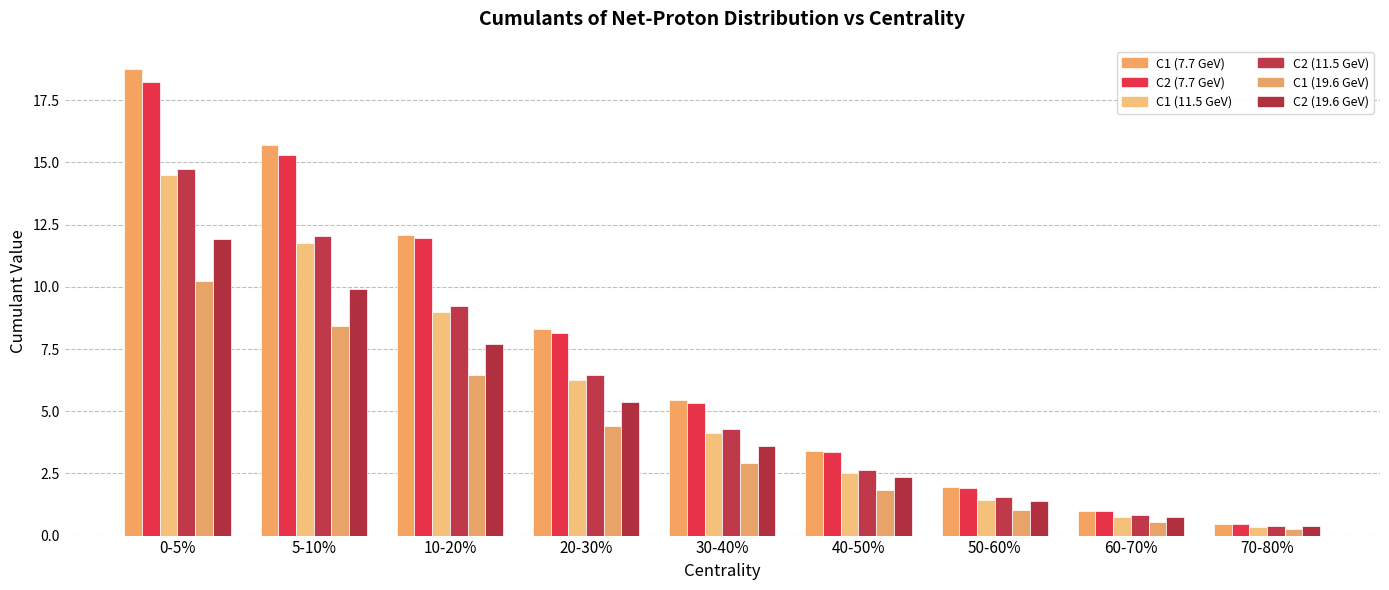

Which category has the lowest value in the C2 (7.7 GeV) series?

70-80%